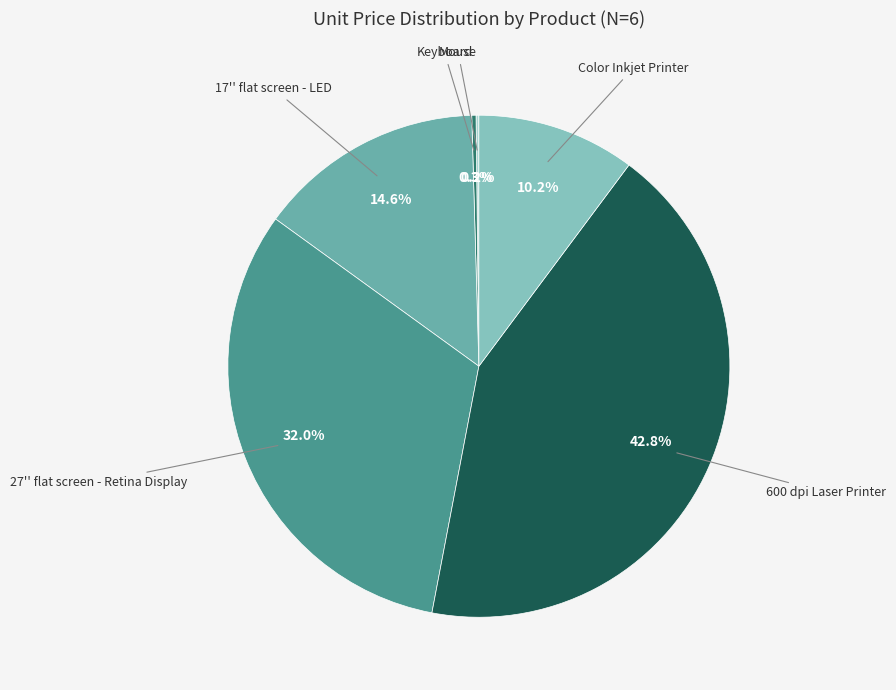

How many slices are in this pie chart?

6